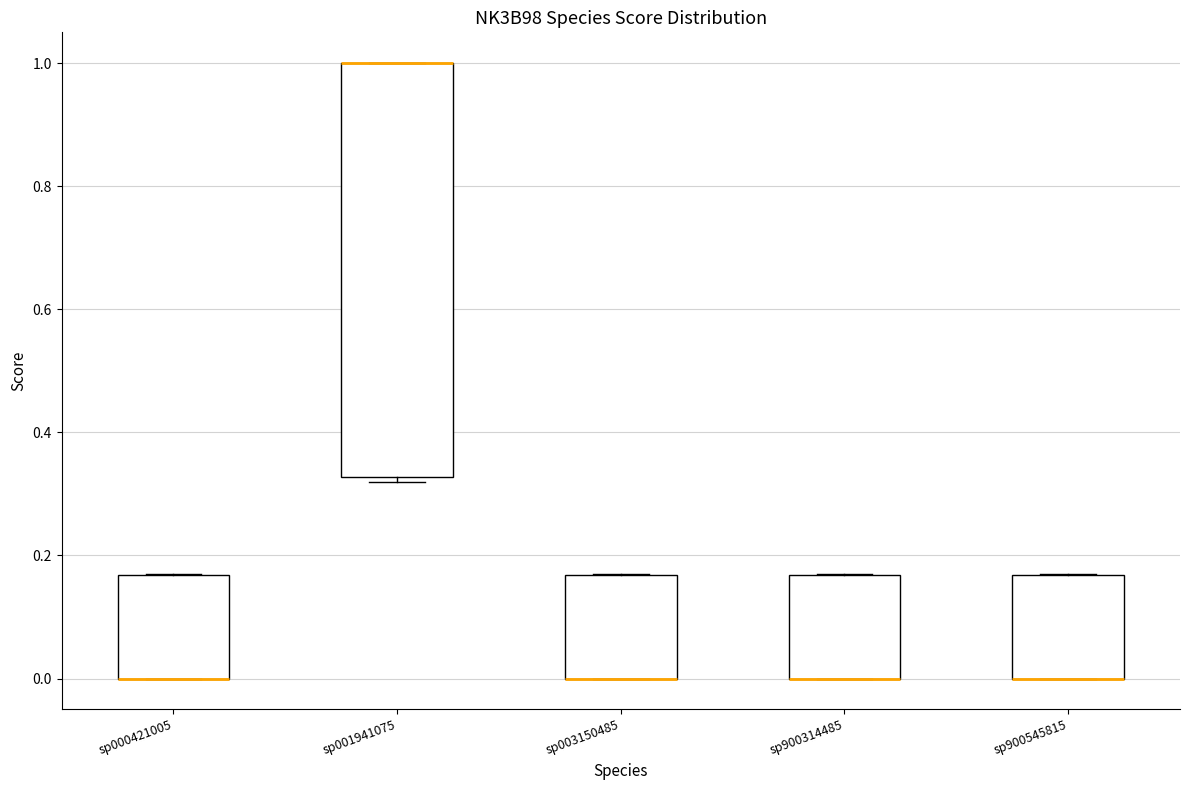

Comparing the boxes themselves (not the whiskers), which one is the tallest?

sp001941075